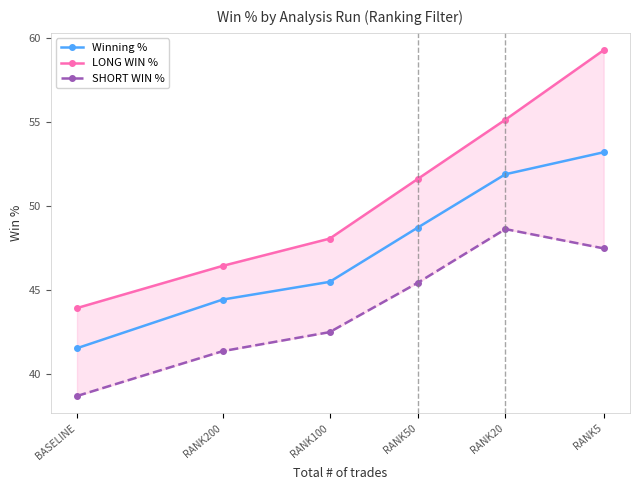

True or false: SHORT WIN % and LONG WIN % intersect in this chart.

False